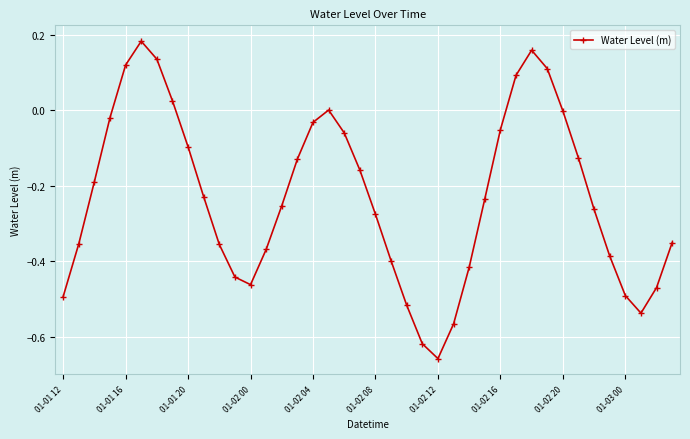

What is the difference between the maximum and minimum values?

0.8